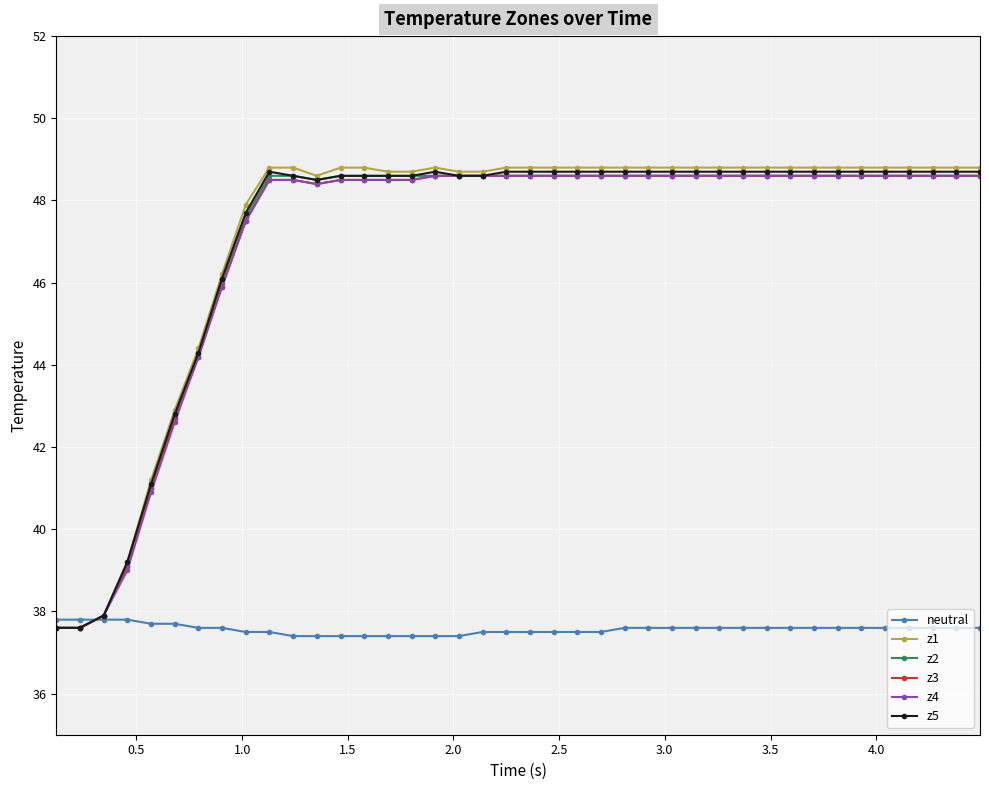

Does the chart have visible grid lines?

Yes